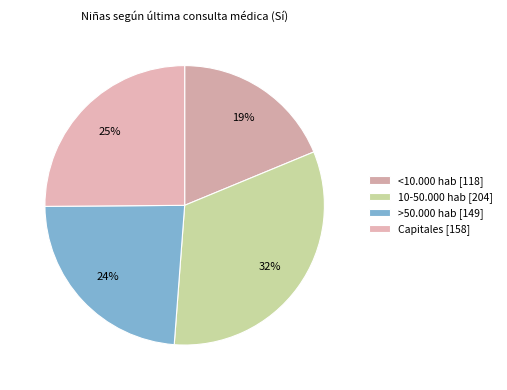

Do >50.000 hab and Capitales together represent more than half of the pie?

No